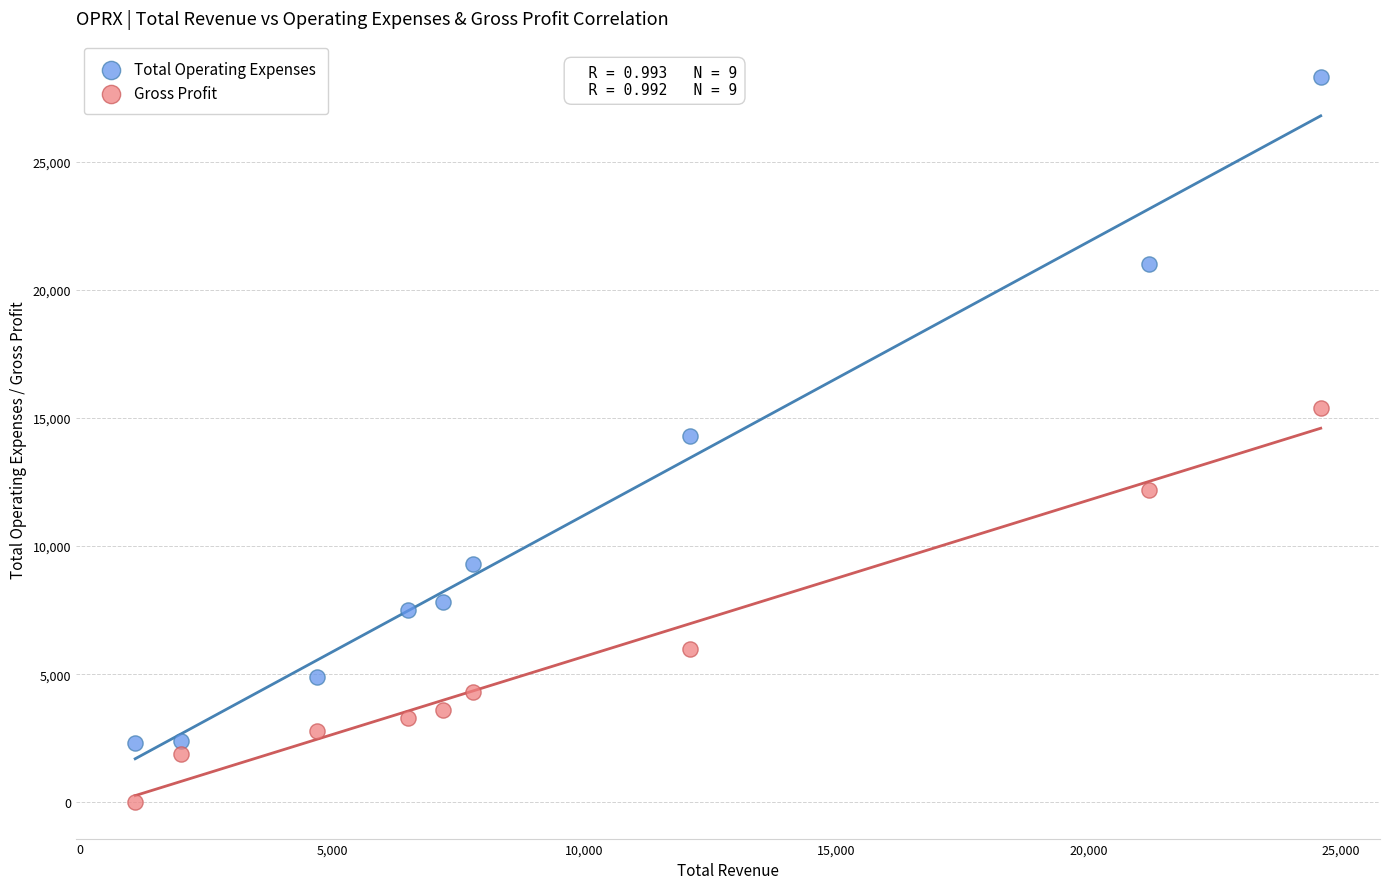

Across all data points, what is the range of Y values (max minus min)?

28300